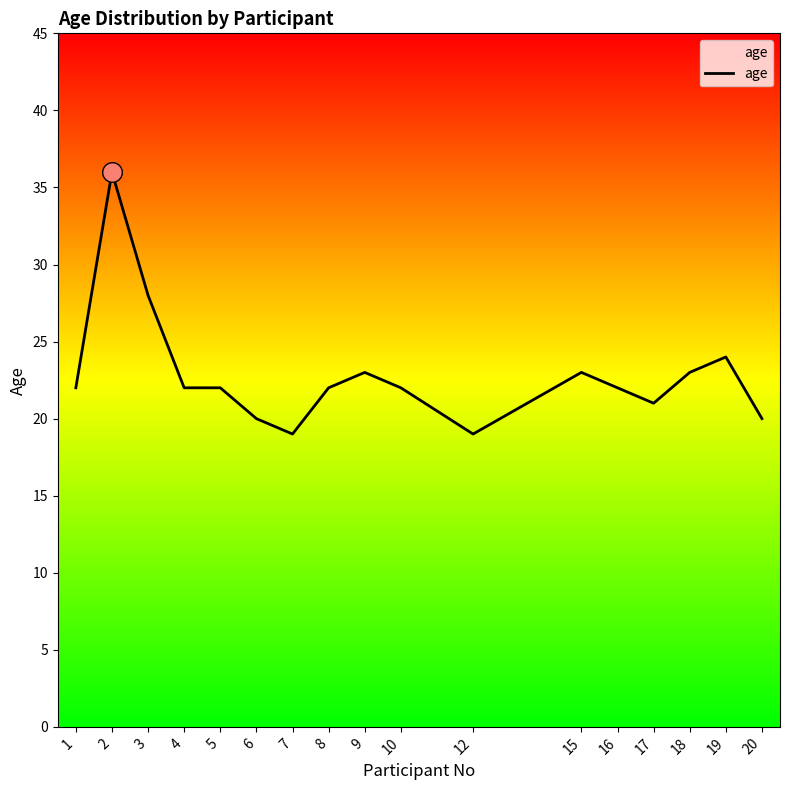

Approximately how many times larger is the value at 20 compared to 8?

0.9